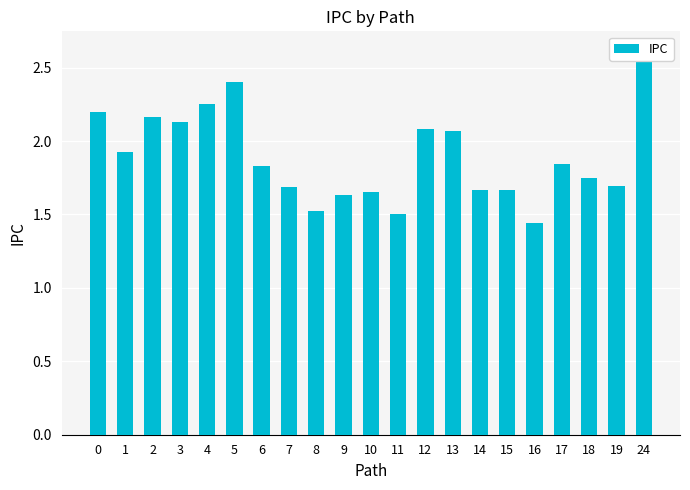

Does the chart contain any negative values?

No